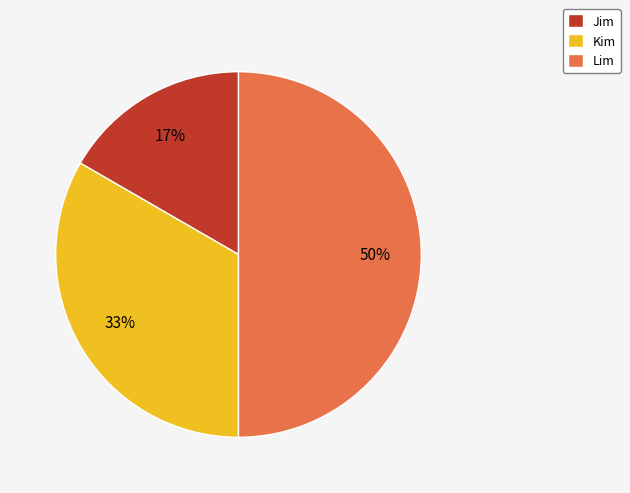

What percentage is the Kim slice, to the nearest percent?

33%